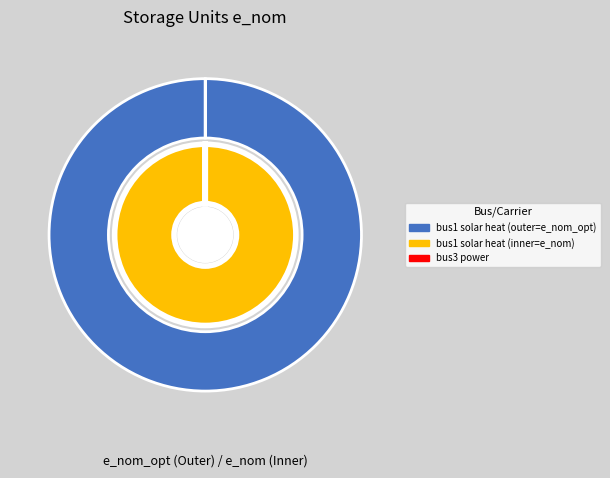

True or false: bus1 accounts for 91% of the total.

False